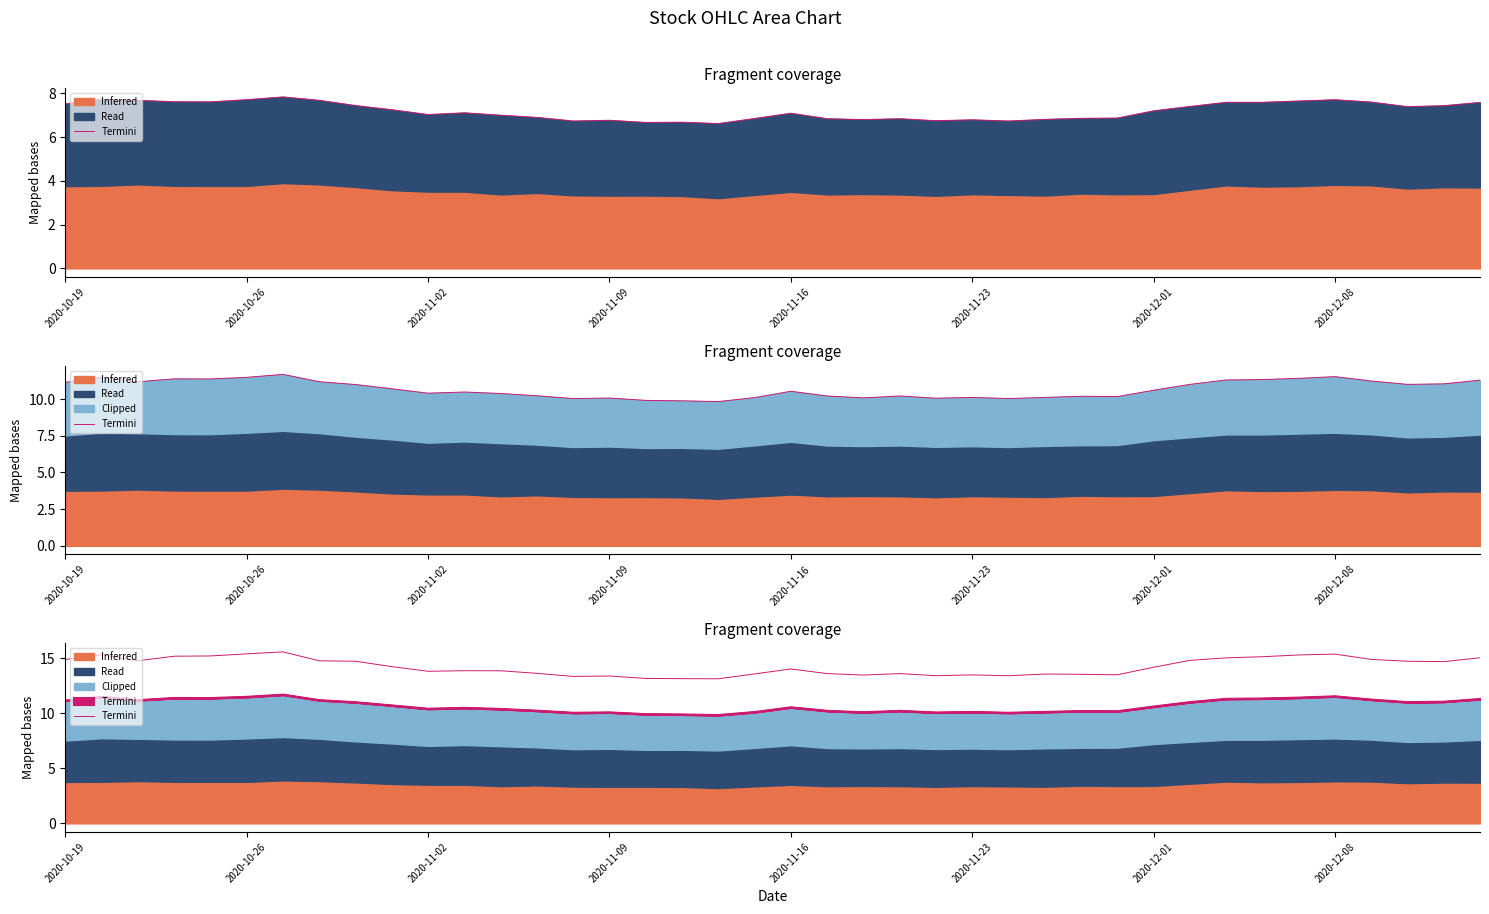

Does the chart have visible grid lines?

No